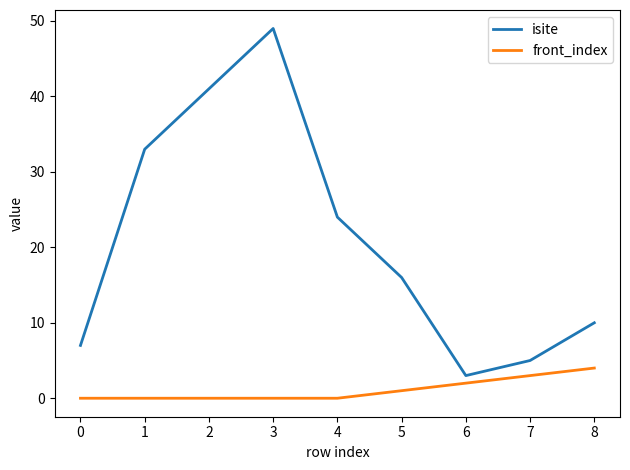

Rank the series by their maximum value, from highest to lowest.

isite, front_index